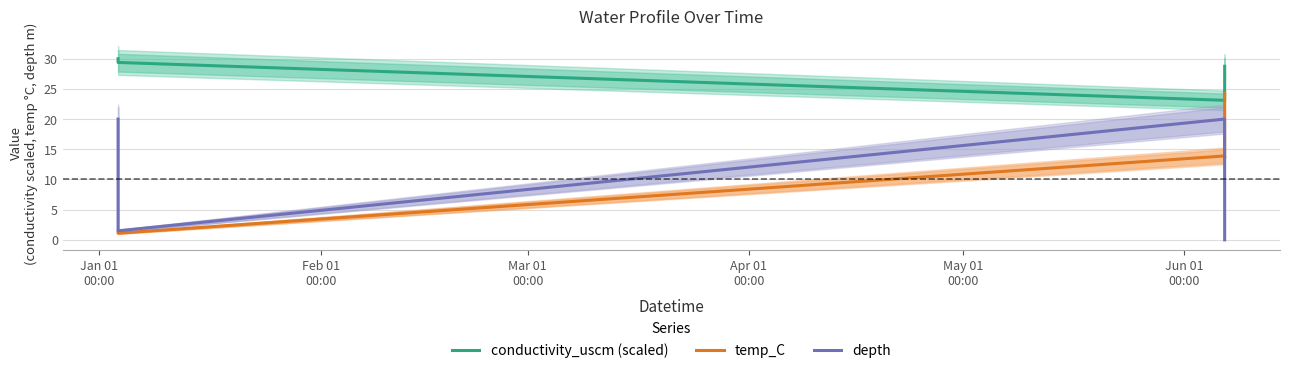

True or false: conductivity_uscm (scaled) and temp_C cross at least once.

False